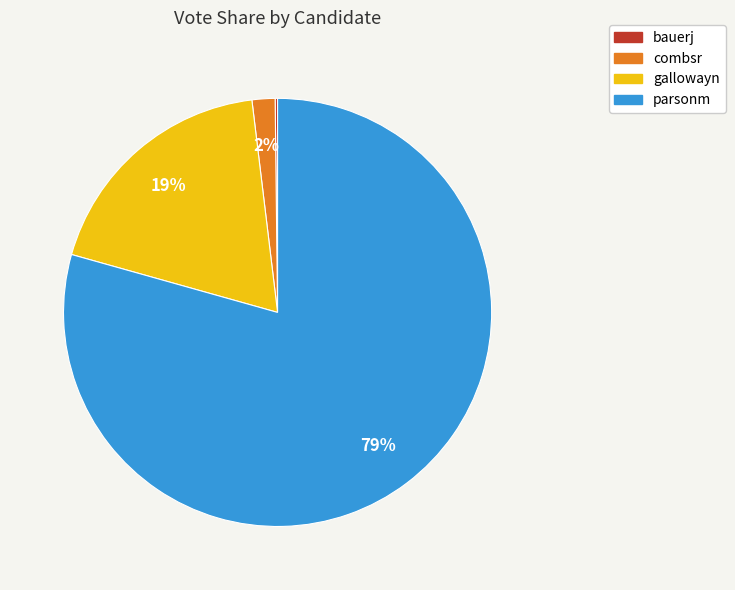

Is there a majority slice in this chart?

Yes